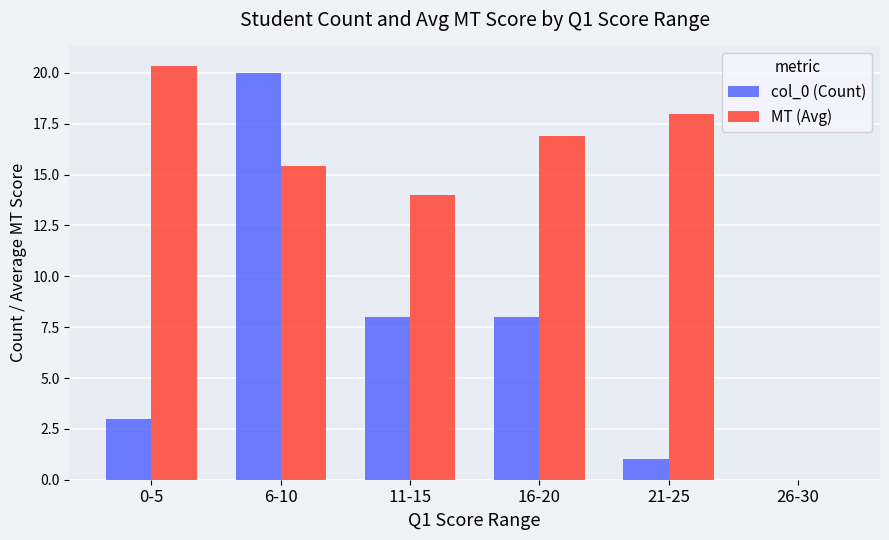

Read the MT (Avg) value at 0-5.

20.3